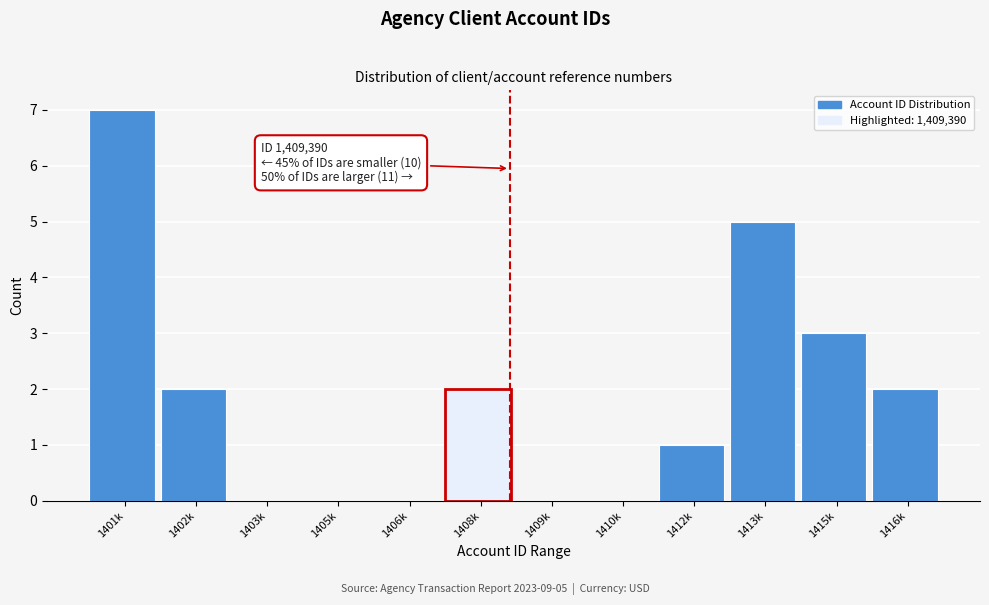

Reading left to right, transcribe all the data shown in this chart.

1401k=7	1402k=2	1403k=0	1405k=0	1406k=0	1408k=2	1409k=0	1410k=0	1412k=1	1413k=5	1415k=3	1416k=2